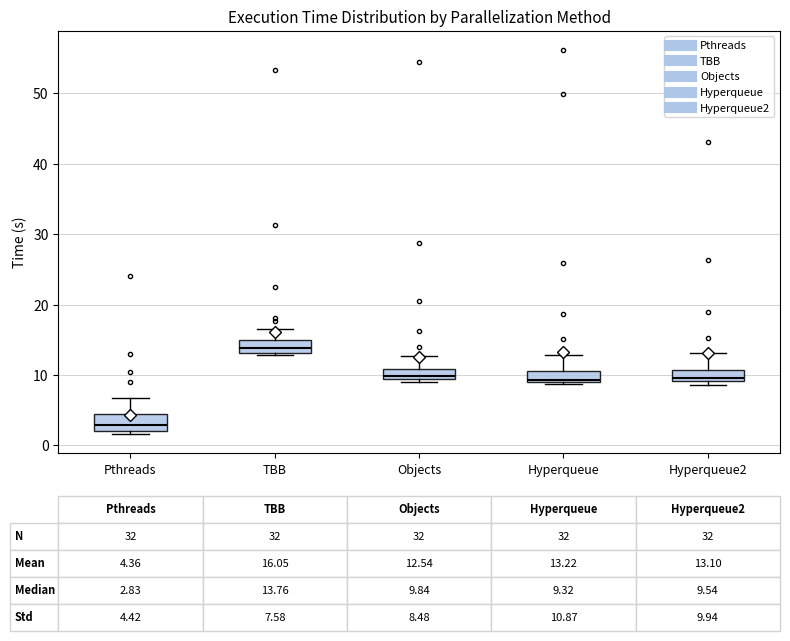

Which box has the highest median line?

TBB